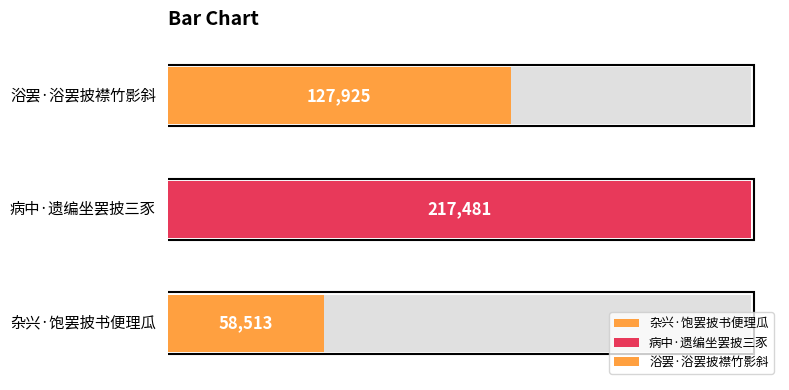

What position from the right is 病中·遗编坐罢披三豕?

2